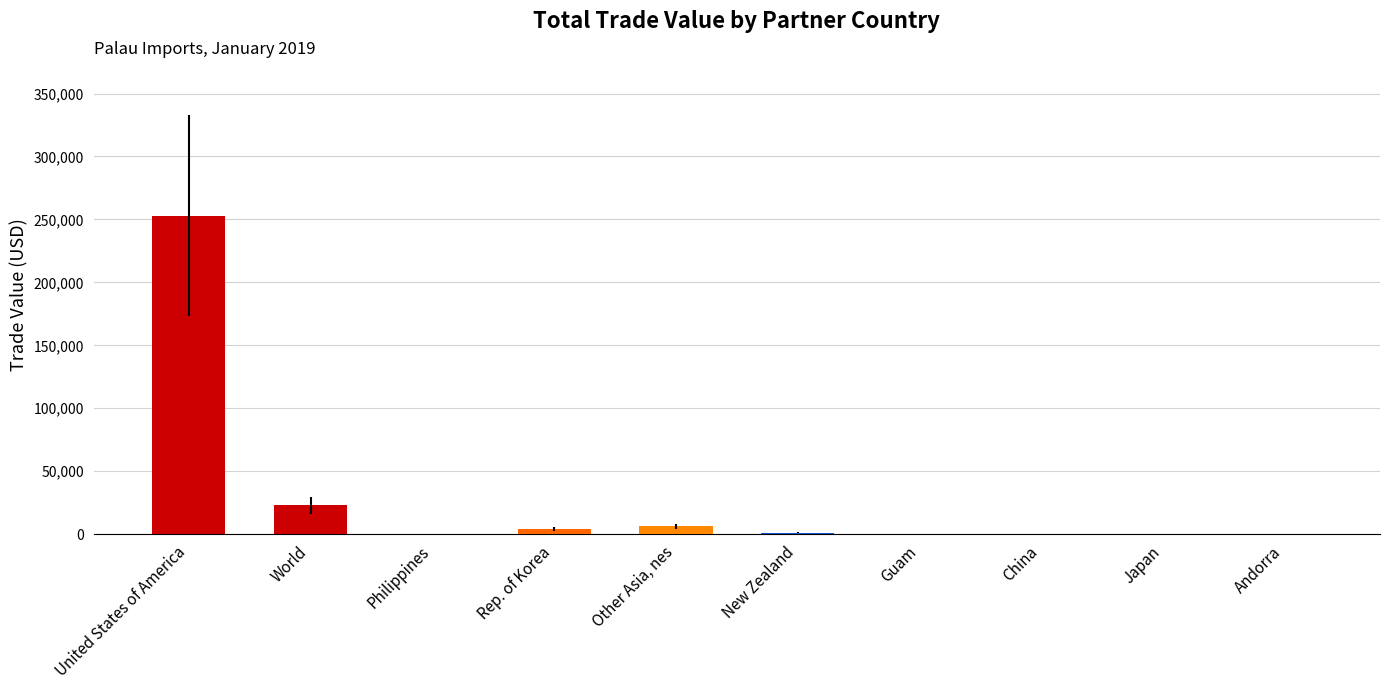

True or false: the data shows 253050 at United States of America.

True